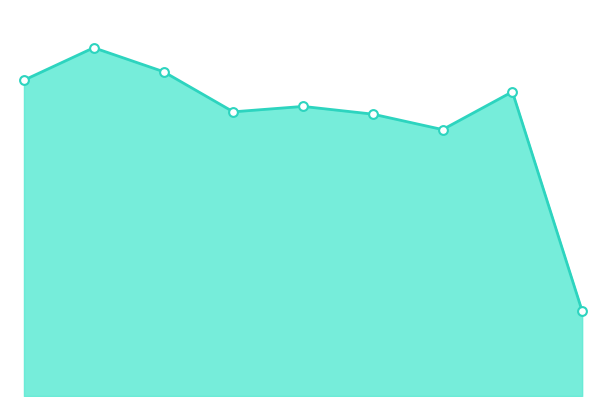

Which series has the largest total across all categories?

Total line